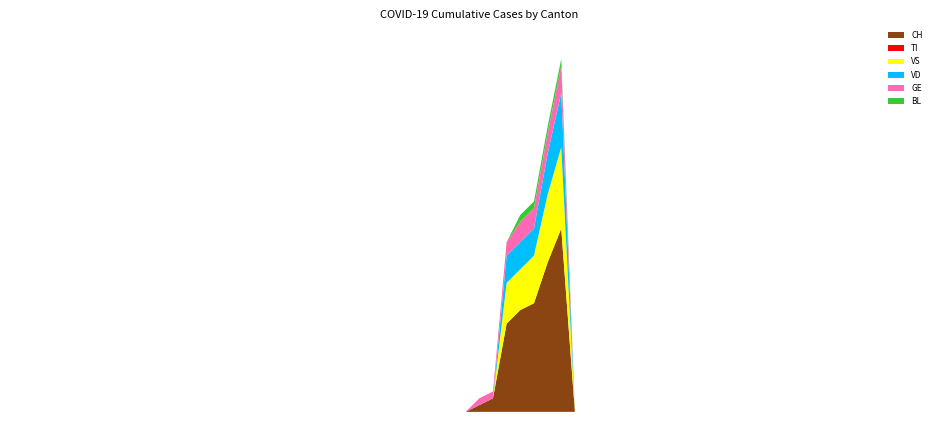

Reading right to left, extract all data points from this chart.

CH: 0	0	0	0	0	0	0	0	0	0	0	0	0	0	0	0	0	0	0	0	0	0	0	0	0	0	0	27	22	16	15	13	2	1	0	0	0	0	0	0
TI: 0	0	0	0	0	0	0	0	0	0	0	0	0	0	0	0	0	0	0	0	0	0	0	0	0	0	0	0	0	0	0	0	0	0	0	0	0	0	0	0
VS: 0	0	0	0	0	0	0	0	0	0	0	0	0	0	0	0	0	0	0	0	0	0	0	0	0	0	0	12	10	7	6	6	0	0	0	0	0	0	0	0
VD: 0	0	0	0	0	0	0	0	0	0	0	0	0	0	0	0	0	0	0	0	0	0	0	0	0	0	0	8	6	4	4	4	0	0	0	0	0	0	0	0
GE: 0	0	0	0	0	0	0	0	0	0	0	0	0	0	0	0	0	0	0	0	0	0	0	0	0	0	0	4	3	3	3	2	1	1	0	0	0	0	0	0
BL: 0	0	0	0	0	0	0	0	0	0	0	0	0	0	0	0	0	0	0	0	0	0	0	0	0	0	0	1	1	1	1	0	0	0	0	0	0	0	0	0